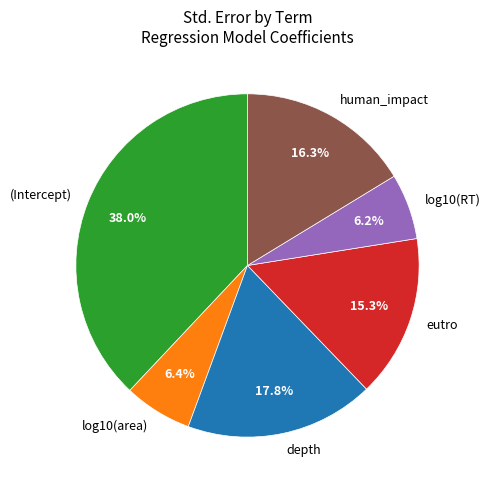

To the nearest percent, what is the combined percentage of log10(RT) and (Intercept)?

44%